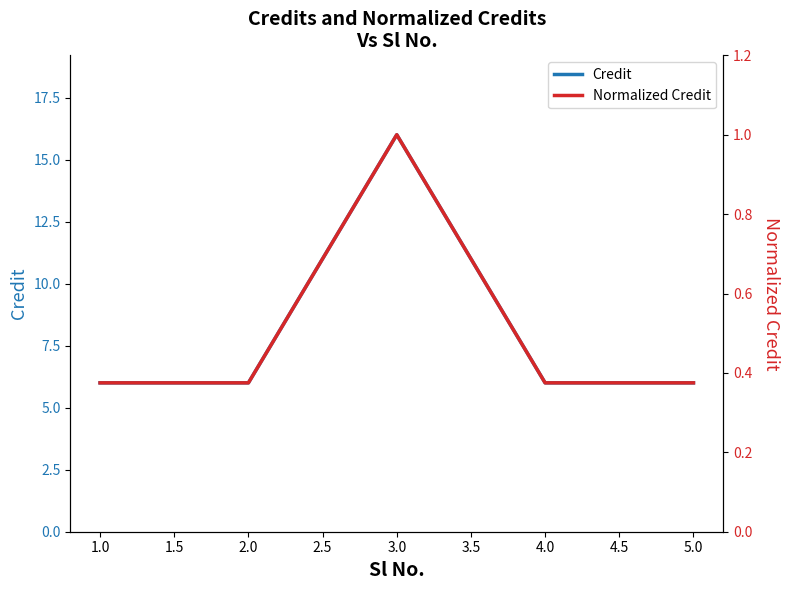

Which series has the largest total across all categories?

Credit